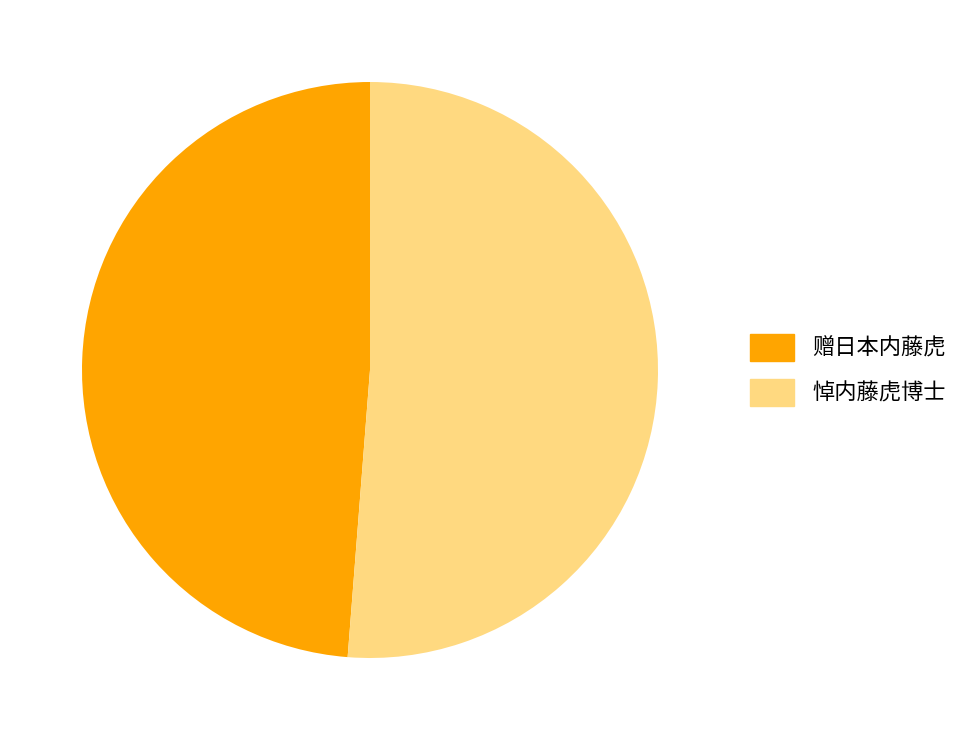

Does 悼内藤虎博士 account for over 50% of the chart?

Yes